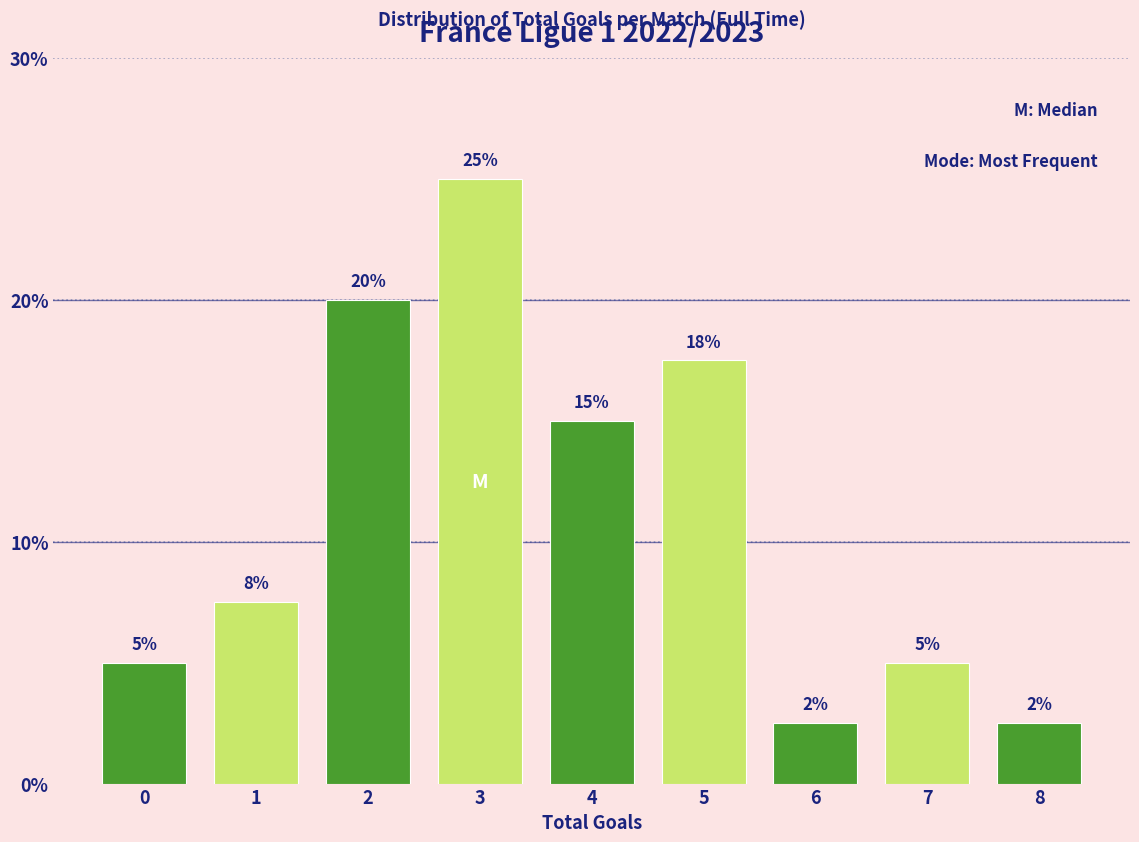

What is the approximate value at 4?

15.0